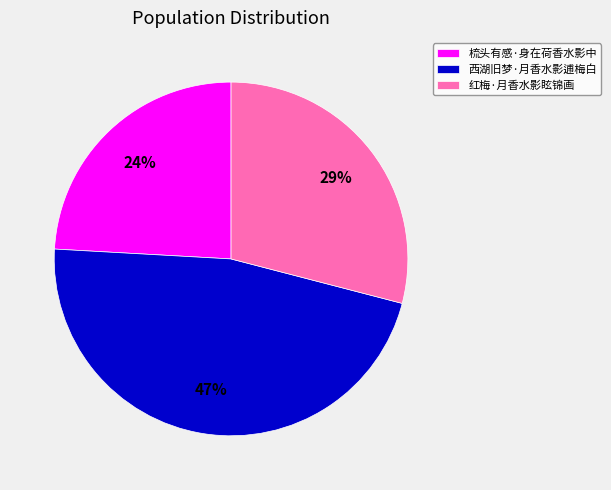

To the nearest percent, what portion does 红梅·月香水影眩锦画 represent?

29%